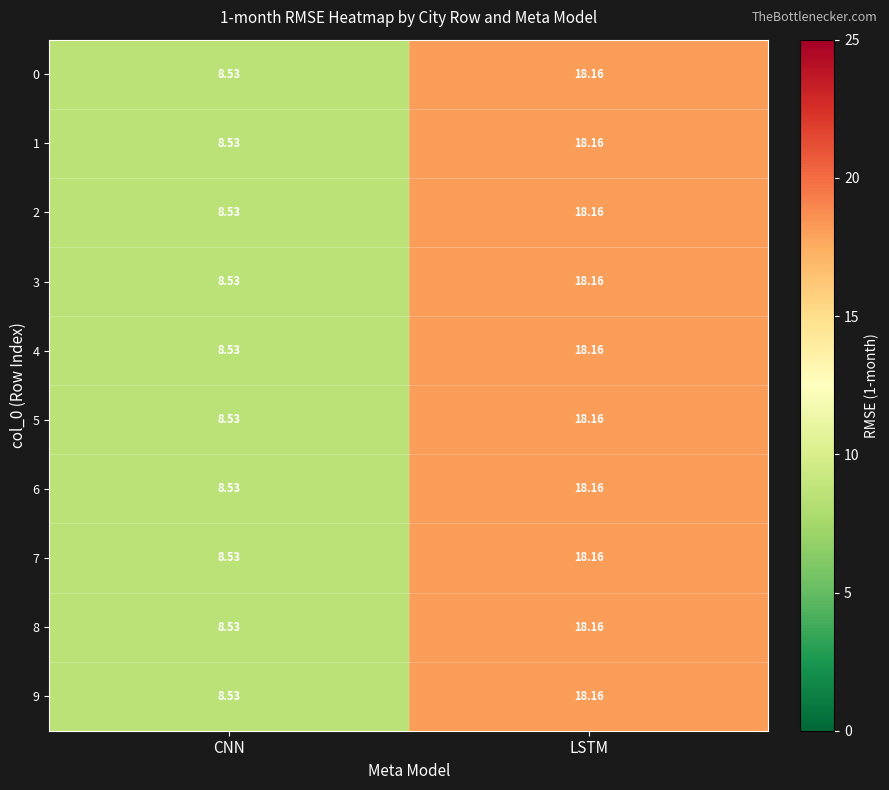

List the labels in order of 9 value, smallest first.

CNN, LSTM